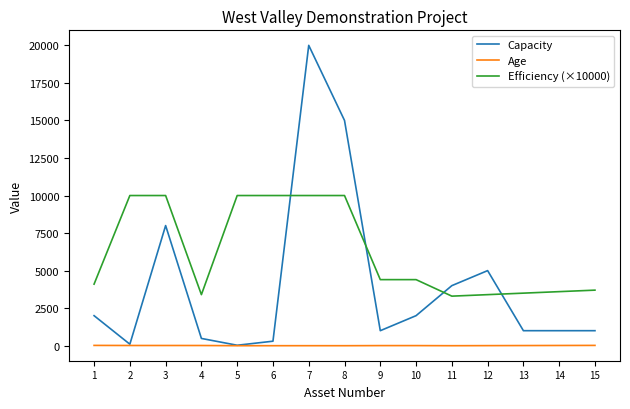

Which series has the largest range (max minus min)?

Capacity